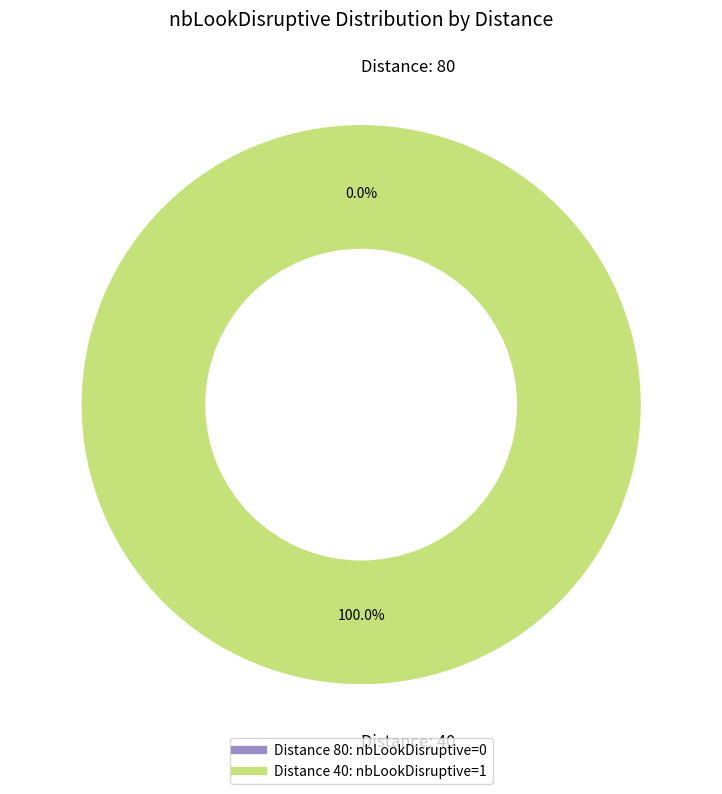

Is it true that 40 is 99% of the pie?

False